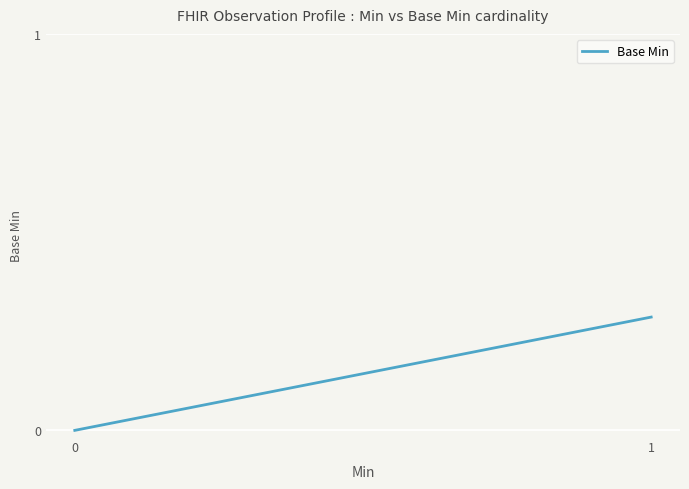

Reading left to right, what are all the values shown in this chart?

0=0.0	1=0.3